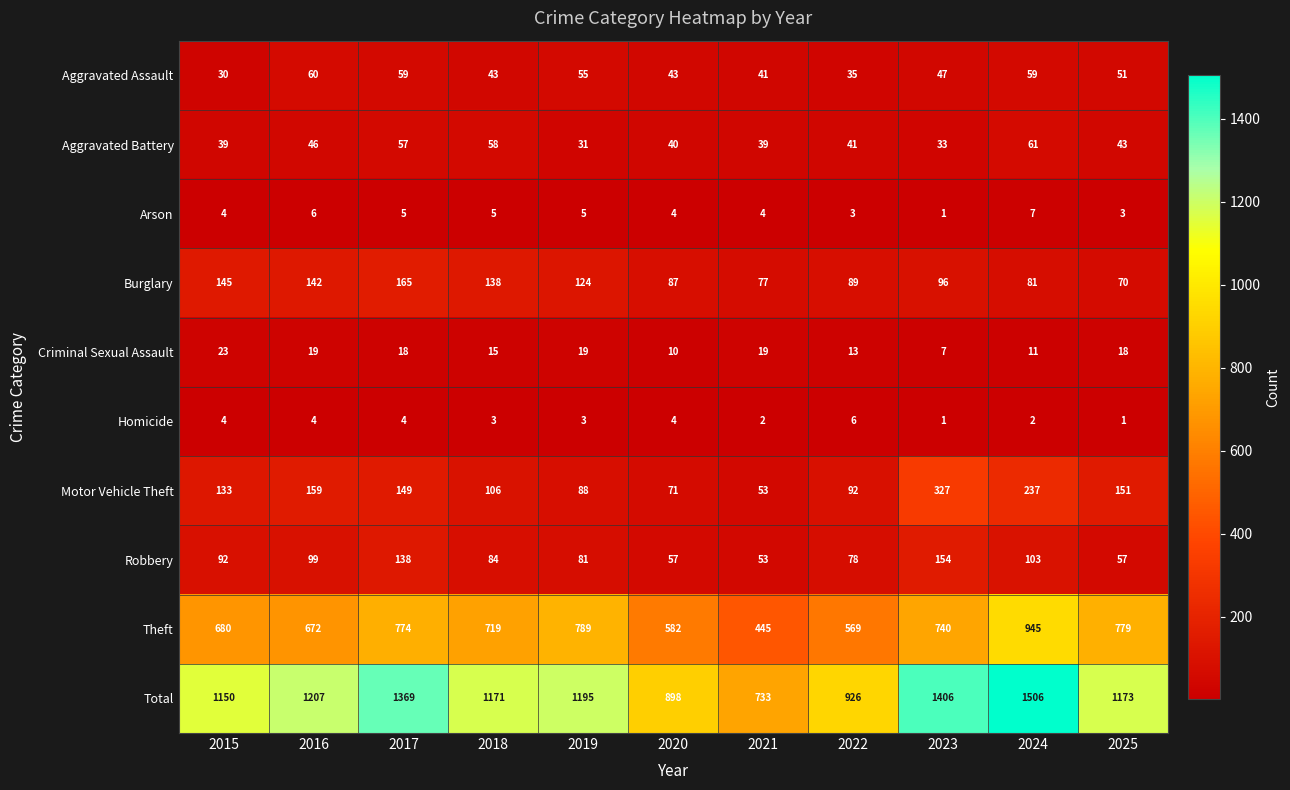

True or false: Homicide has a value of 1 at 2025.

True